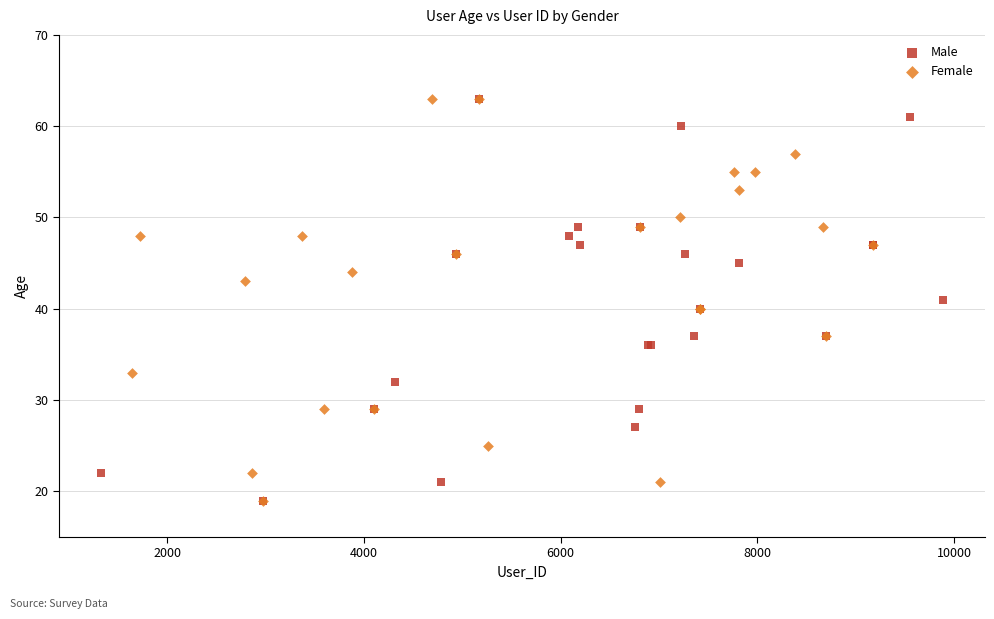

What are all the series names shown in the legend?

Male, Female